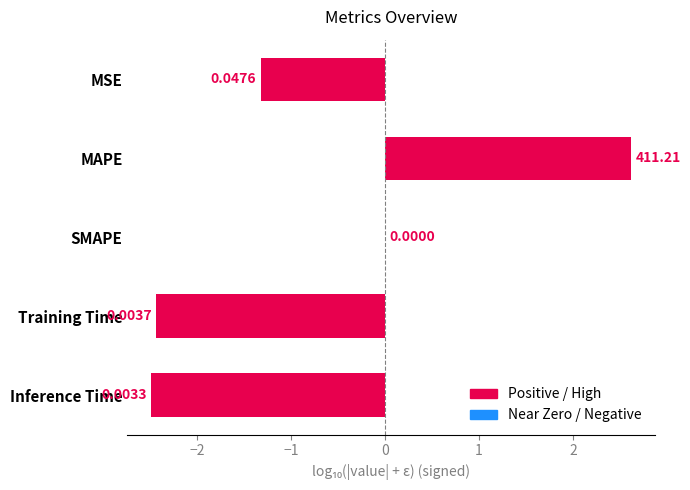

What is the change in value from MSE to SMAPE?

+1.3